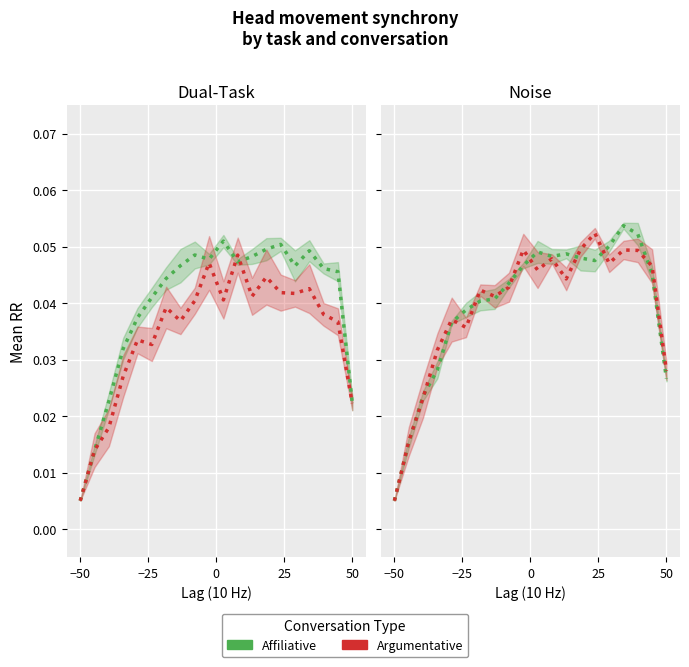

What is the label of the 19th point from the right?

−25